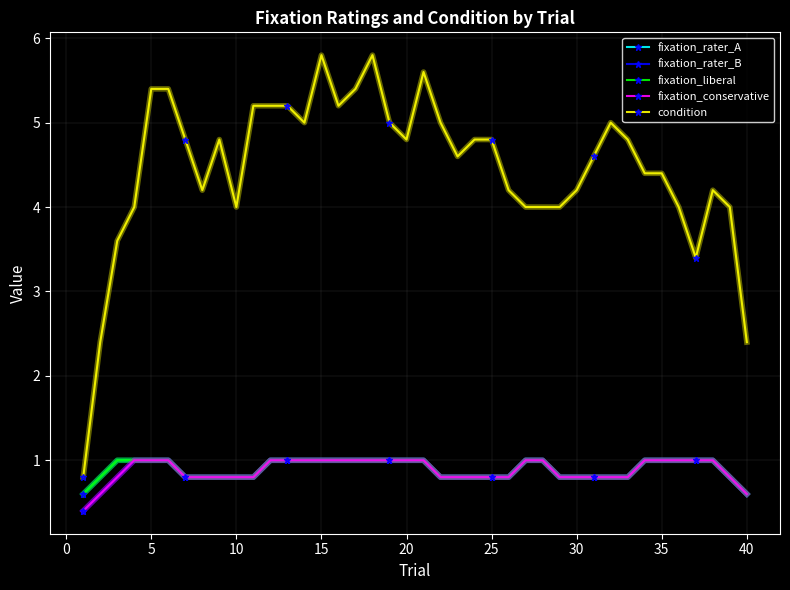

What is the difference between the maximum and second lowest values in the fixation_rater_B series?

0.4